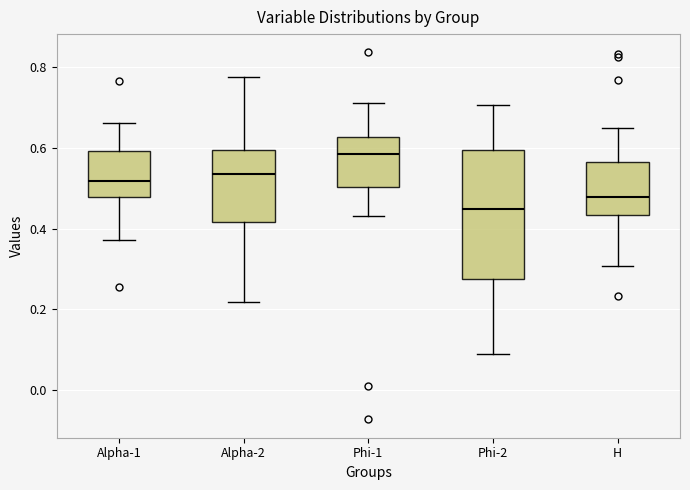

Reading left to right, transcribe this box plot: for each box, give where its median line is, the range the box spans, and where its two whiskers end, as read against the y-axis. The values are not printed on the chart, so give them approximately, as read against the axis.

Alpha-1: median 0.52, box 0.48 to 0.60, whiskers 0.38 to 0.66
Alpha-2: median 0.54, box 0.42 to 0.60, whiskers 0.22 to 0.78
Phi-1: median 0.58, box 0.50 to 0.62, whiskers 0.44 to 0.72
Phi-2: median 0.44, box 0.28 to 0.60, whiskers 0.08 to 0.70
H: median 0.48, box 0.44 to 0.56, whiskers 0.30 to 0.66